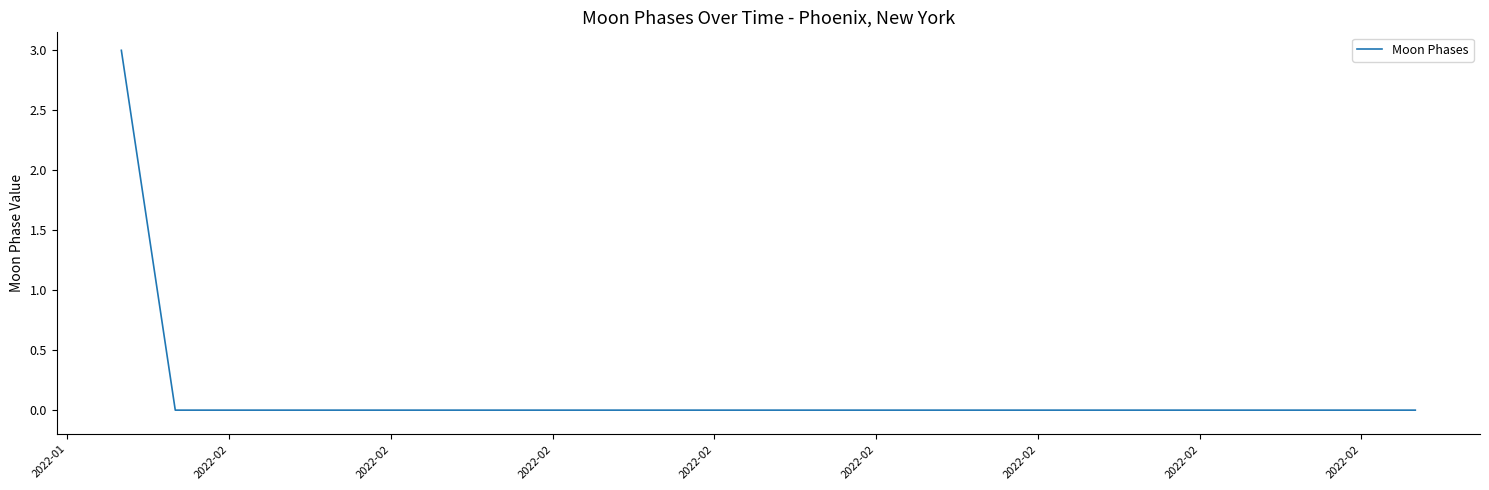

What is the difference between the maximum and minimum values?

3